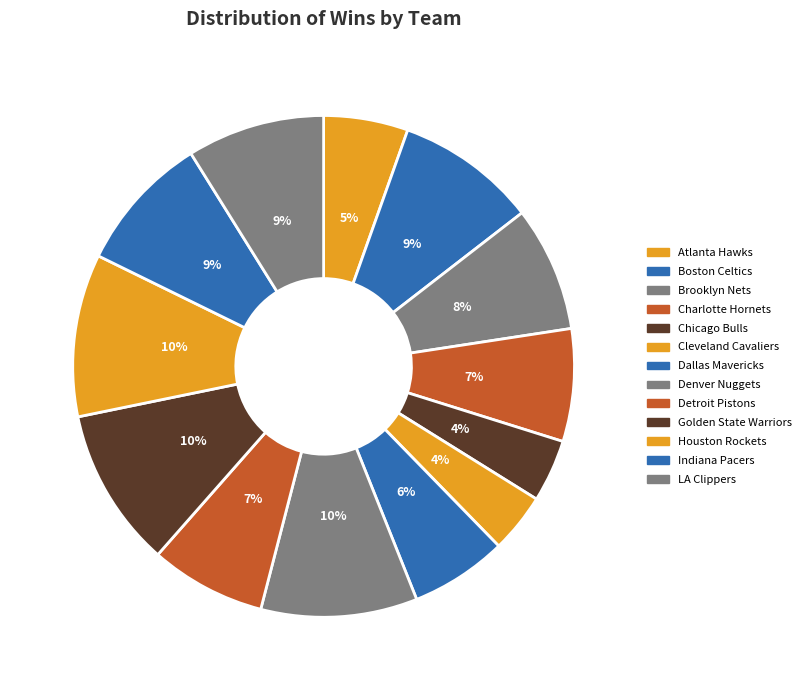

To the nearest percent, what percentage of the pie is Boston Celtics?

9%